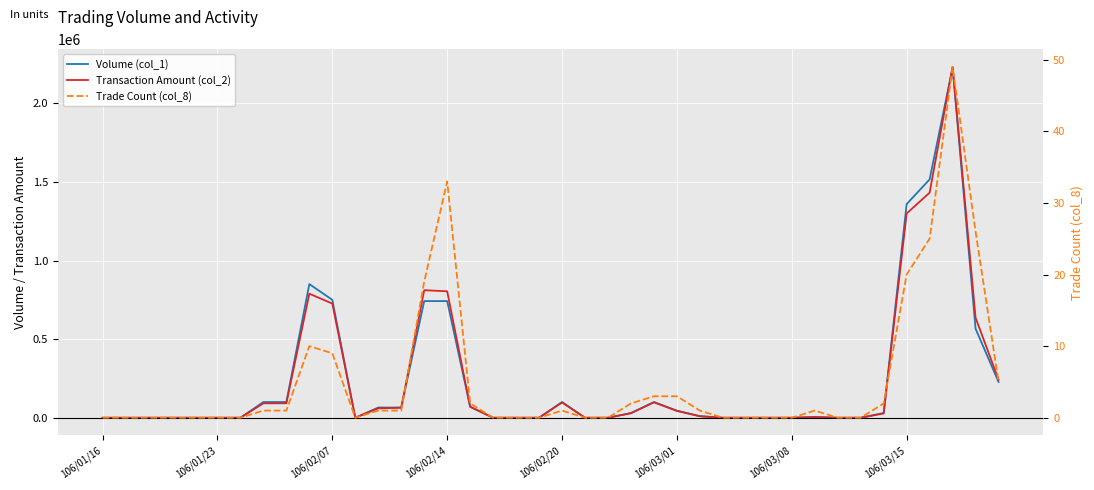

What is the sum of all Trade Count (col_8) values?

215